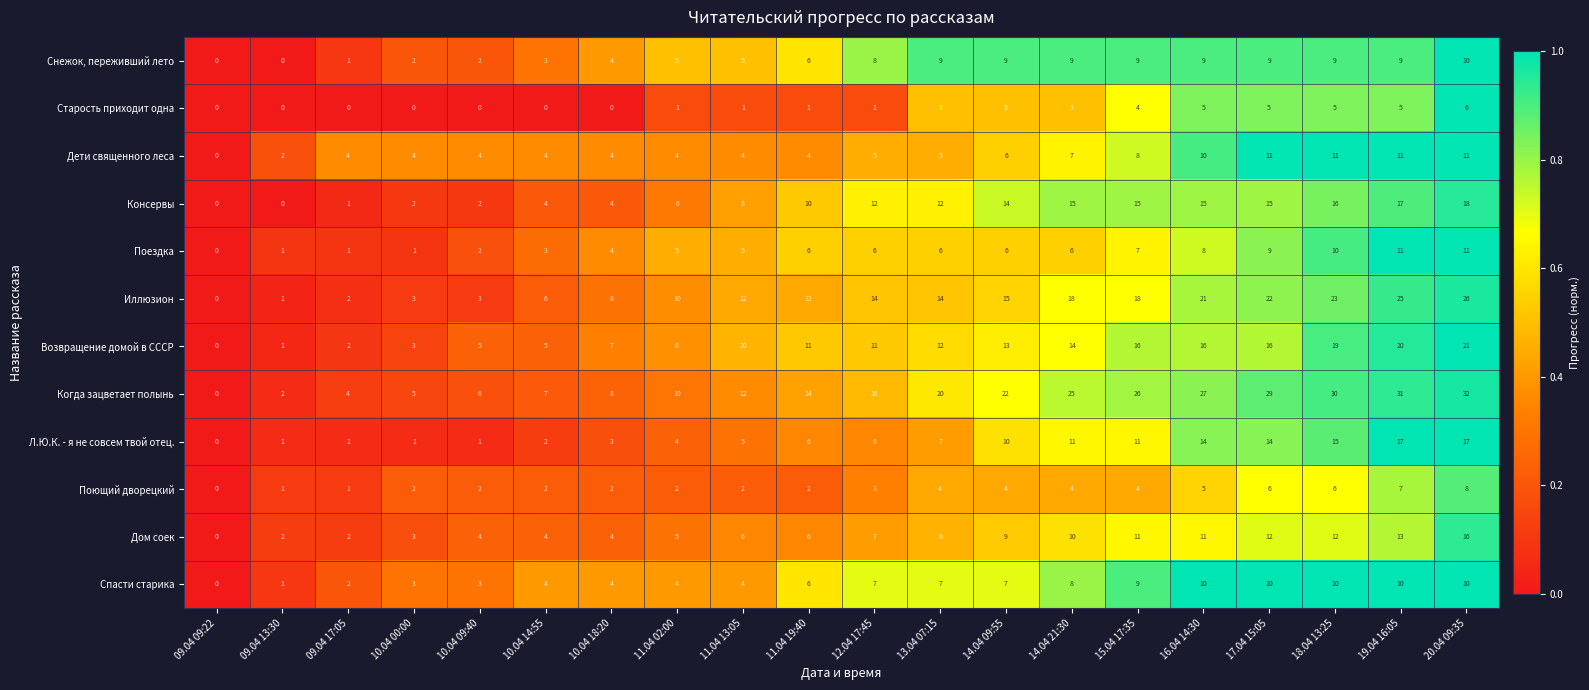

Which series has the widest spread of values?

Когда зацветает полынь